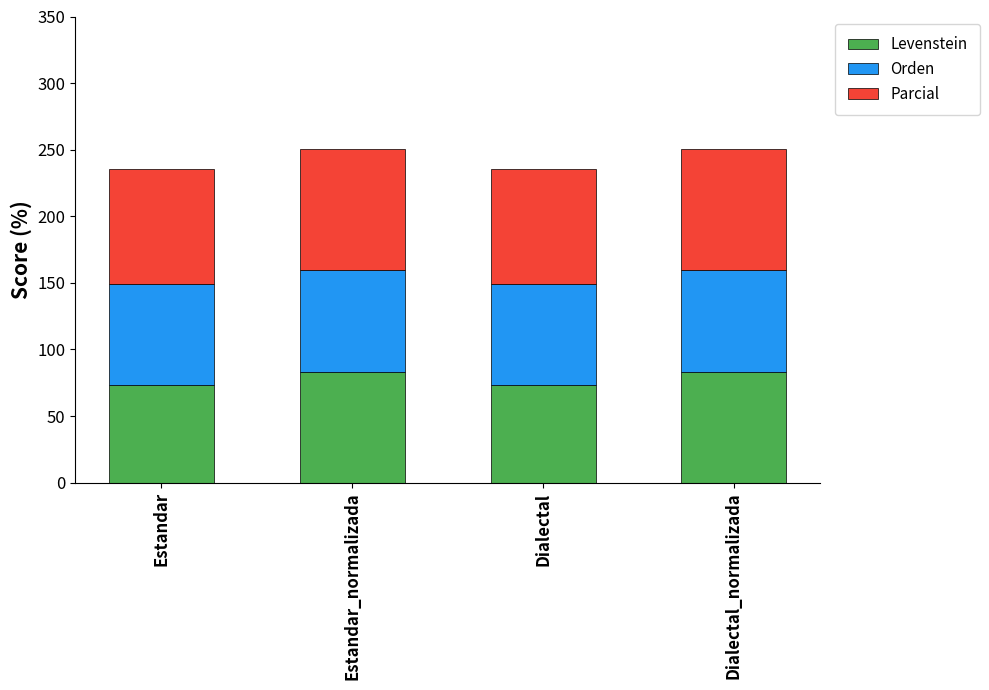

Are the bars grouped side by side (vs. stacked)?

No